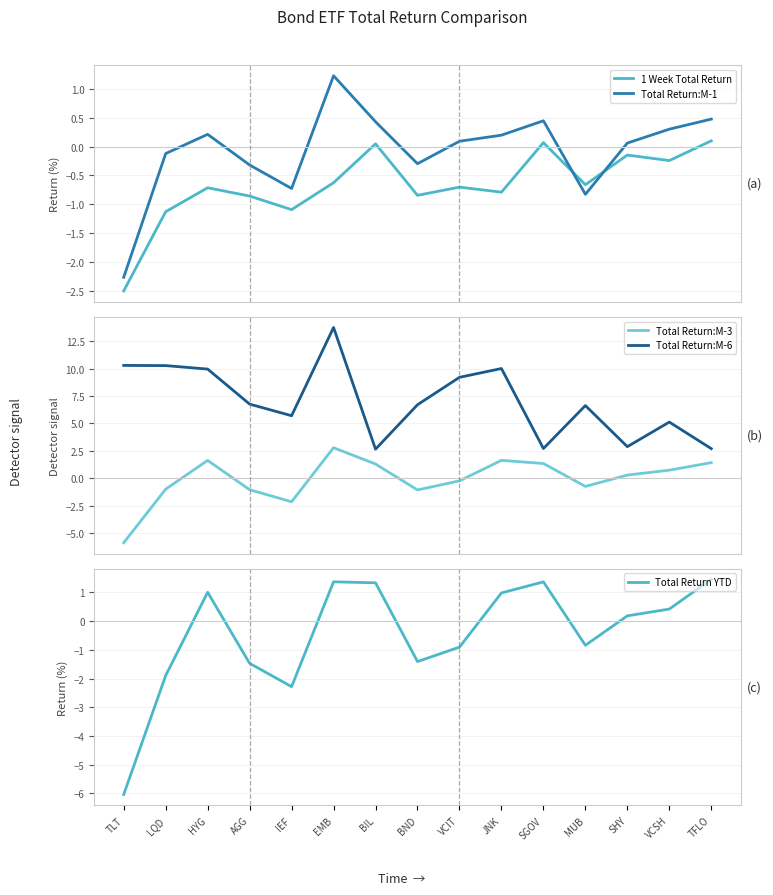

At which label is Total Return YTD closest to -2?

LQD